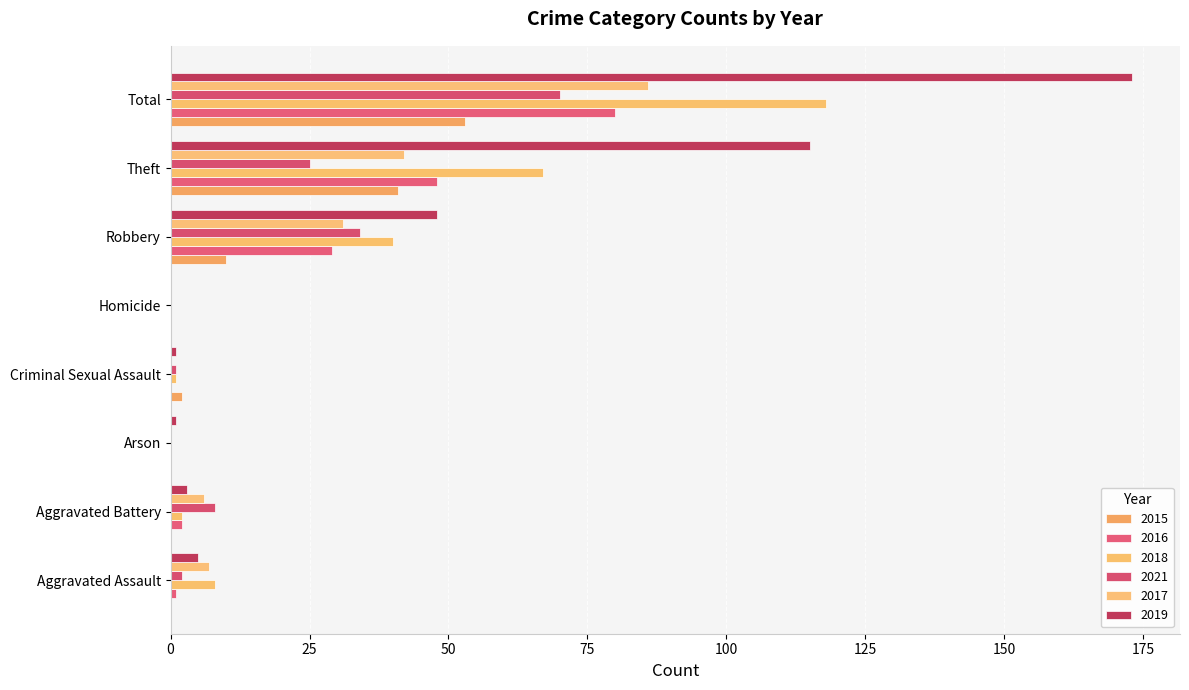

What are all the series names shown in the legend?

2015, 2016, 2018, 2021, 2017, 2019